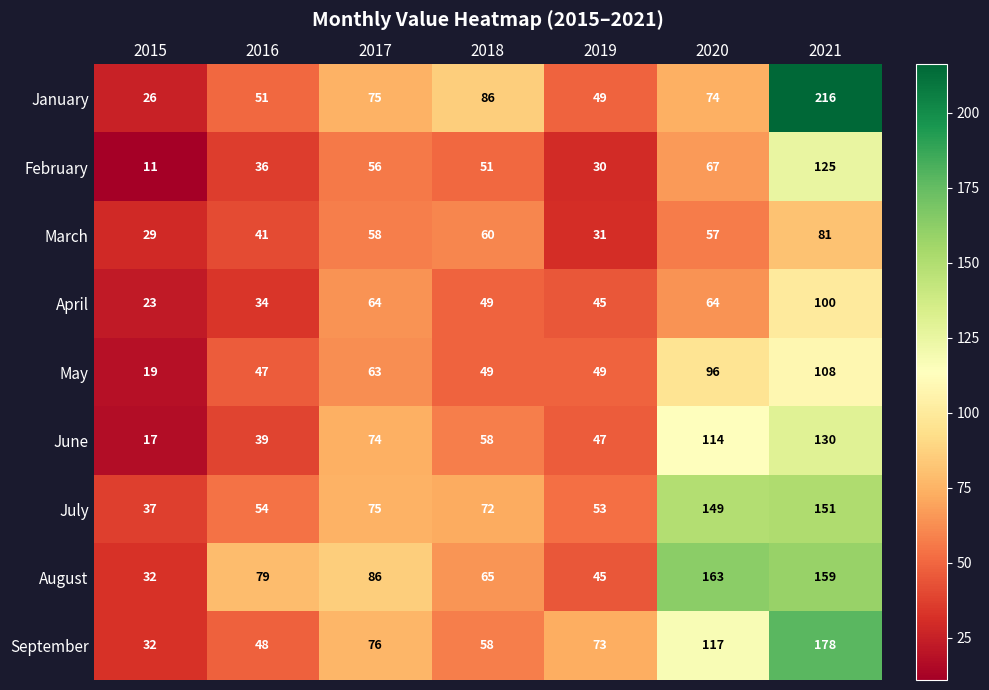

Which series has the largest range (max minus min)?

January